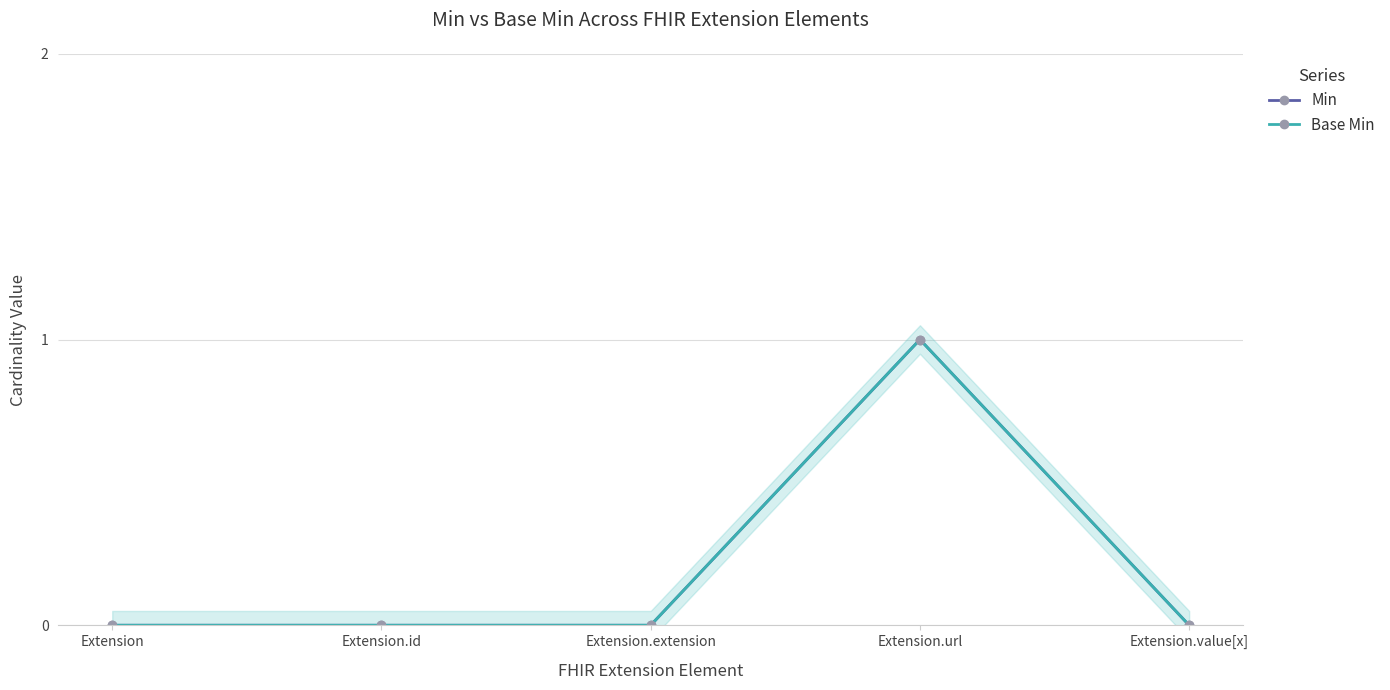

The Base Min series shows 0 at Extension.extension. True or false?

True